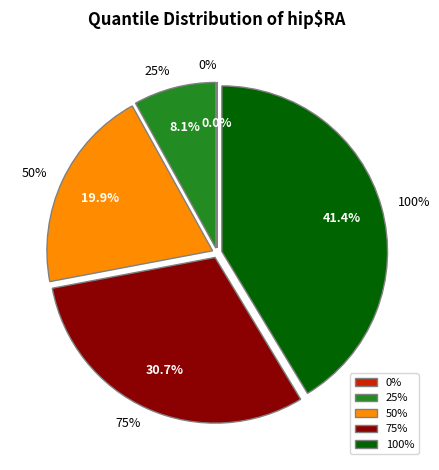

To the nearest percent, what is the combined percentage of 25% and 0%?

8%